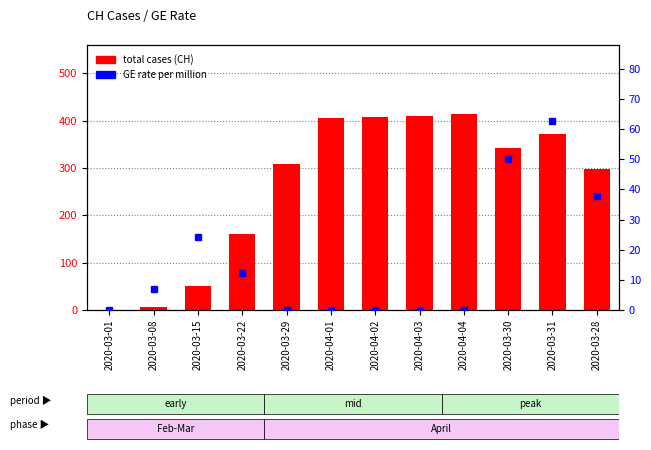

Does the chart contain any negative values?

No